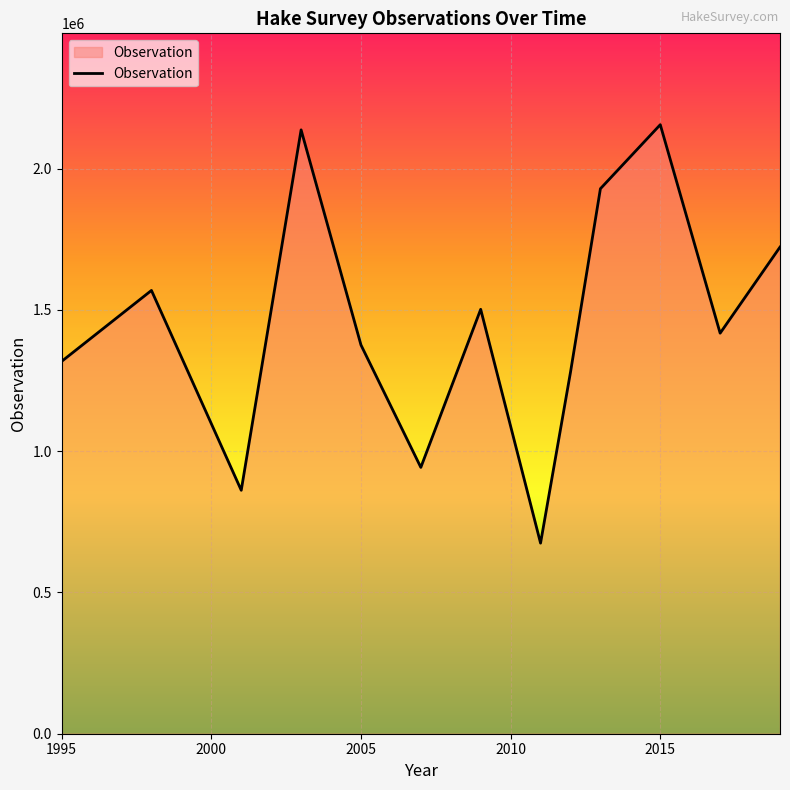

Reading left to right, extract all data points from this chart.

1318035	1569148	861744	2137528	1376099	942721	1502273	674617	1279421	1929235	2155853	1417811	1722611